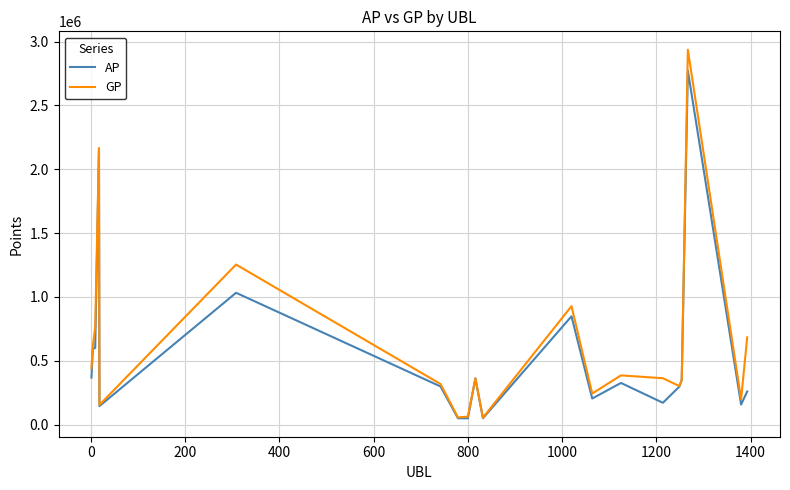

Which series has the widest spread of values?

GP